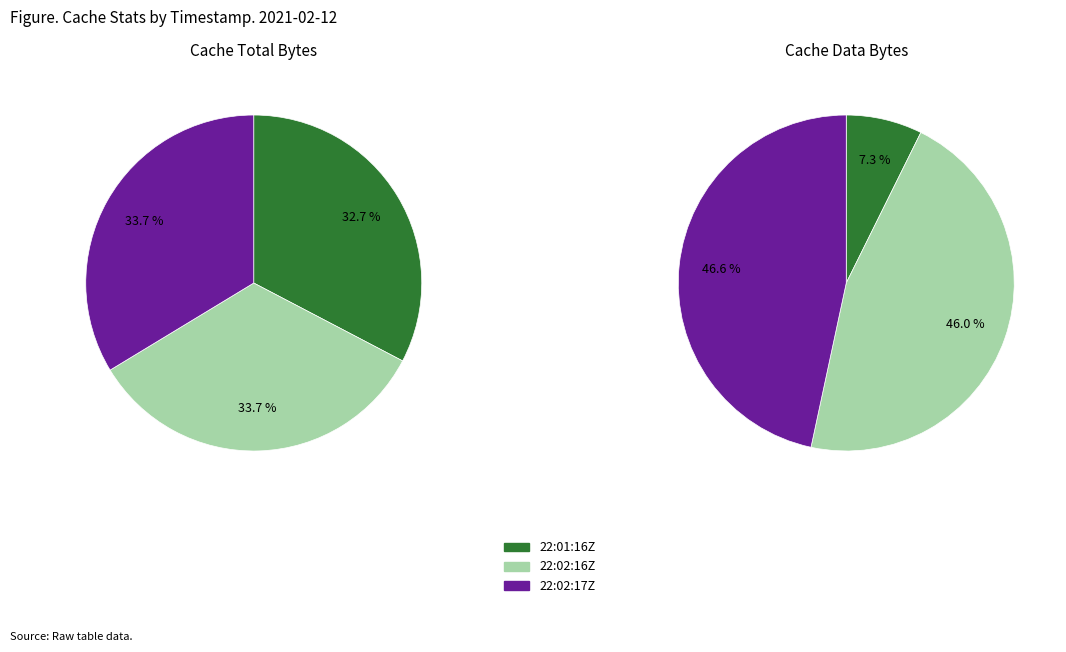

To the nearest percent, what portion does 2021-02-12T22:02:16Z represent?

34%